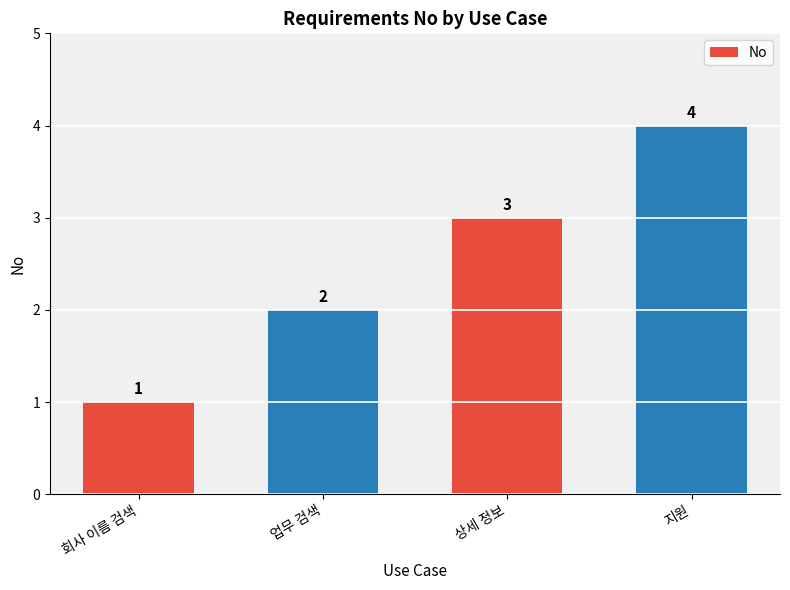

What is the sum of the values at 업무 검색 and 상세 정보?

5